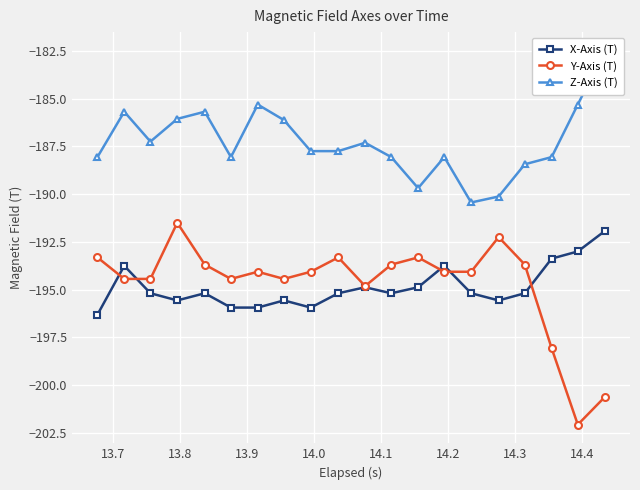

Which series changed the most between 13.7 and 14.1?

Z-Axis (T)